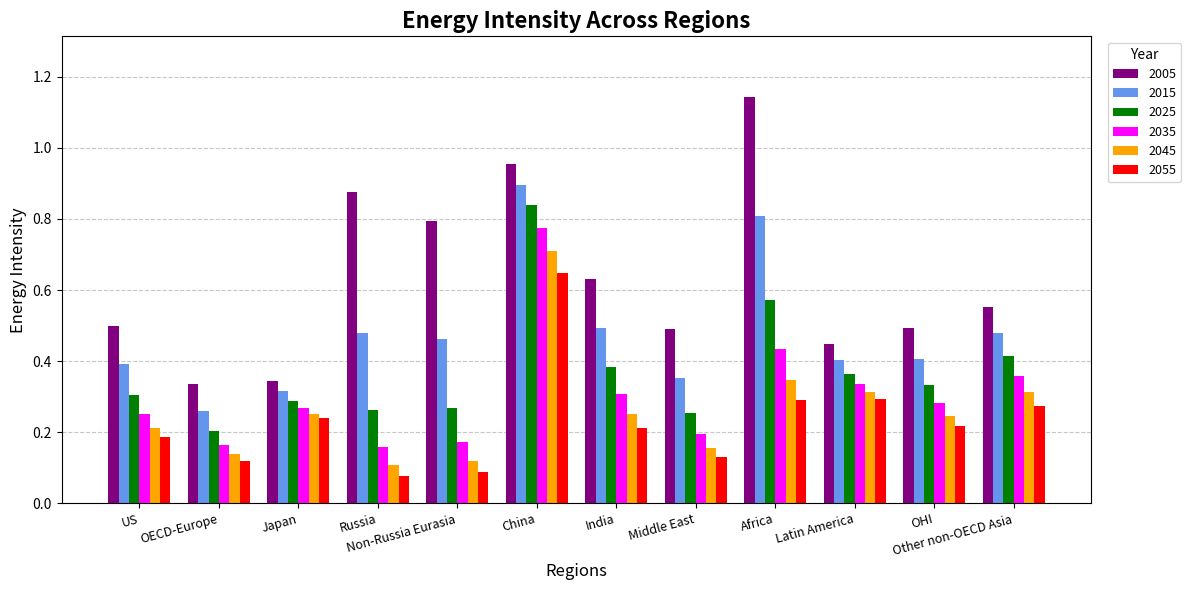

At which category does the chart reach its minimum across all series?

Russia